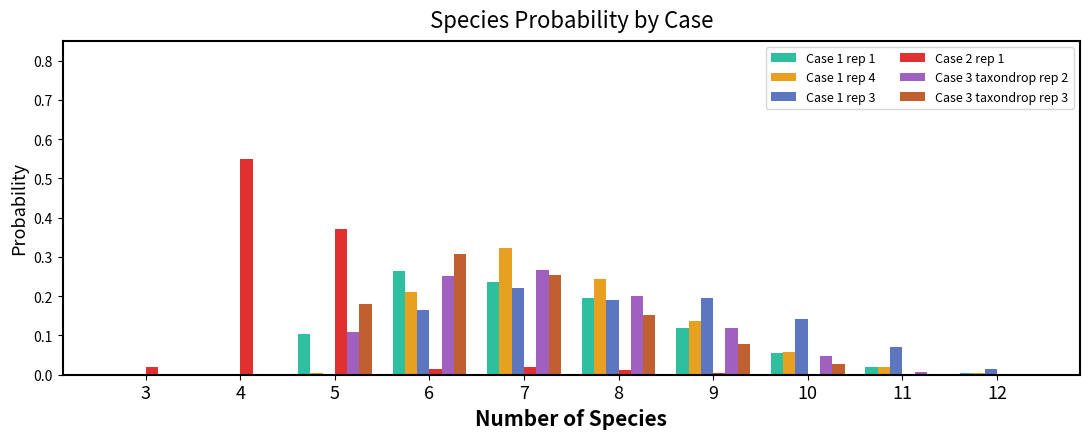

Which category has the highest value across all series?

4